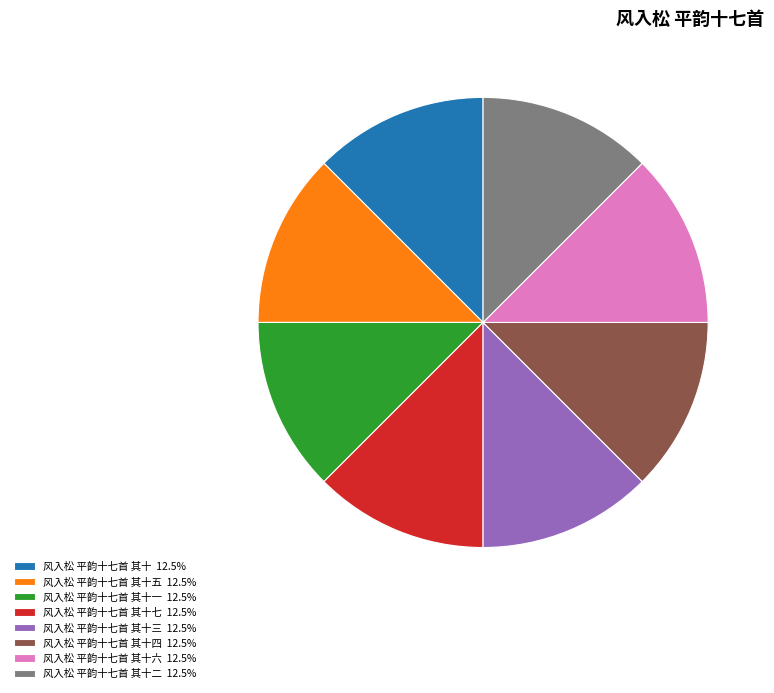

Is there a majority slice in this chart?

No